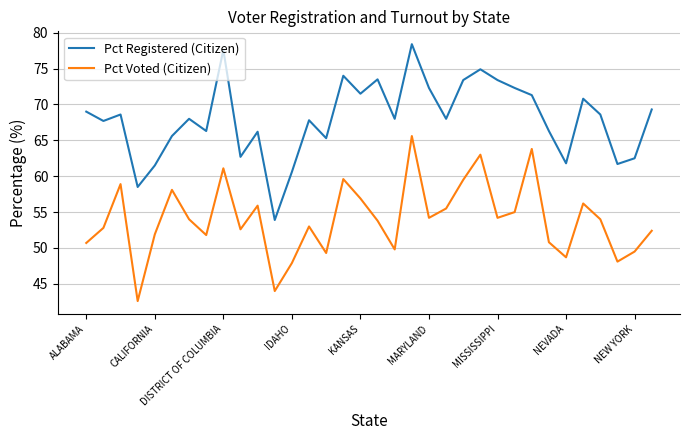

How many series are shown in this chart?

2